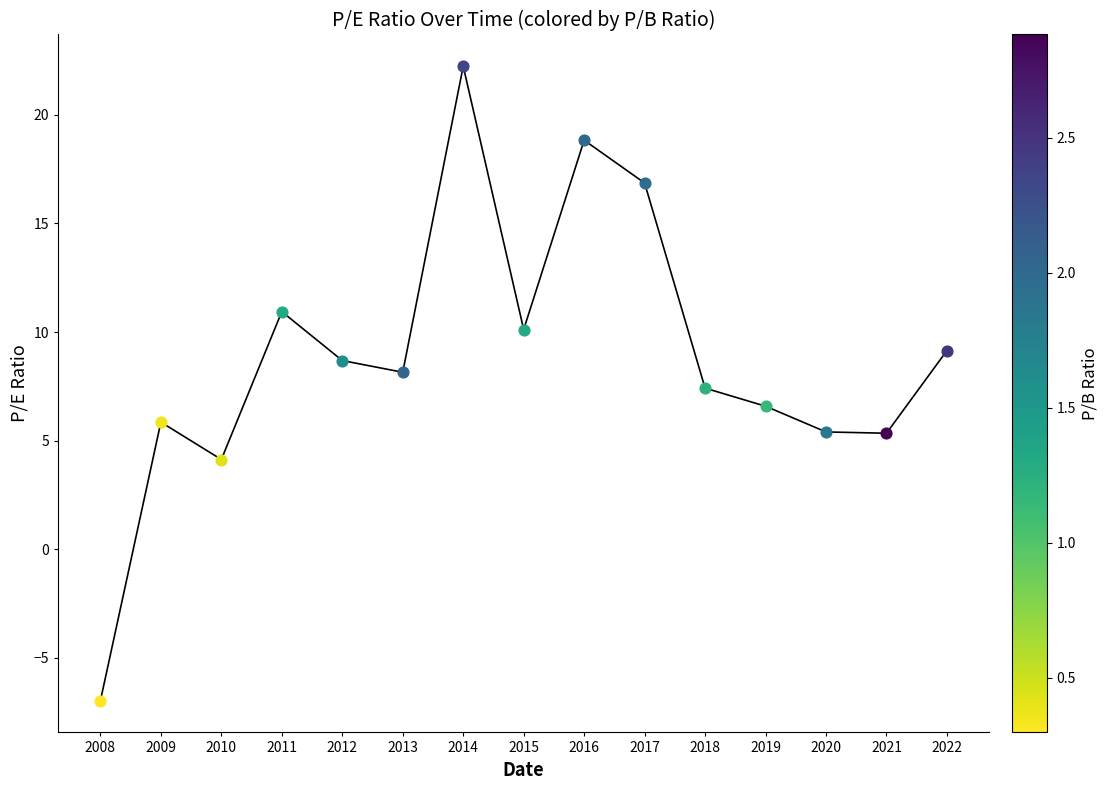

What is the ratio of the value at 2012 to the value at 2015?

0.9